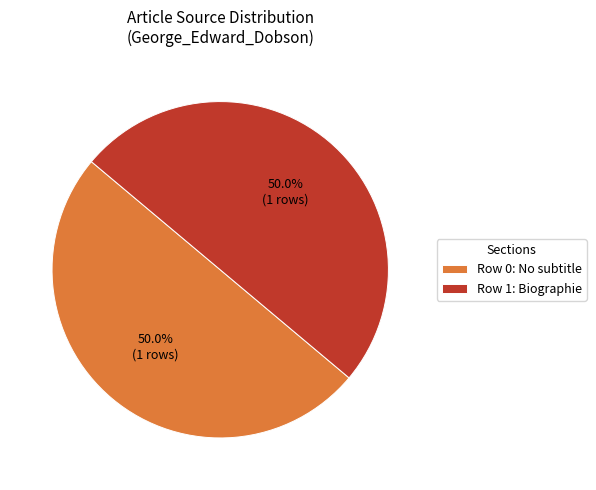

What percentage is NOT represented by Row 0: No subtitle?

50.0%